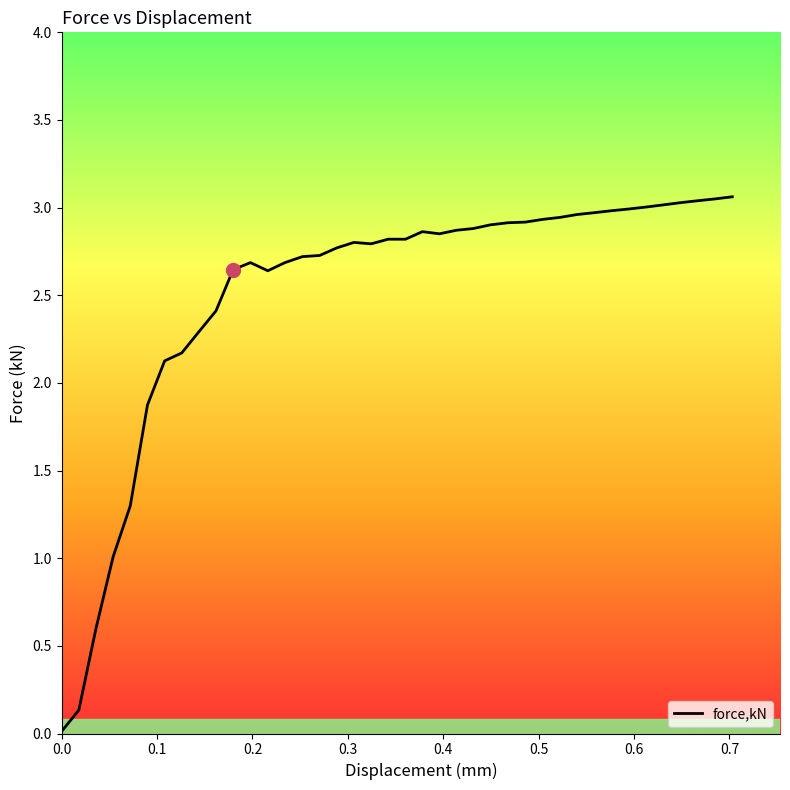

What is the maximum value shown in the chart?

3.1